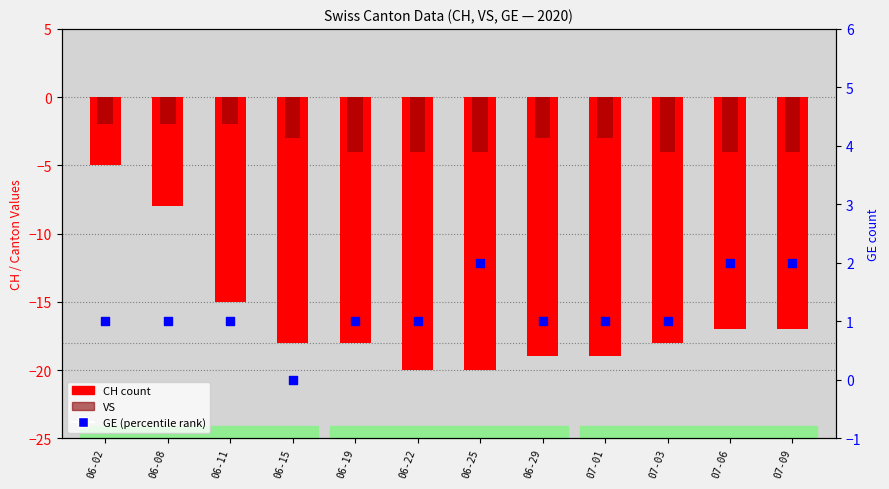

Is the value of CH (count) at 07-03 greater than the value of GE (percentile) at 06-22?

No